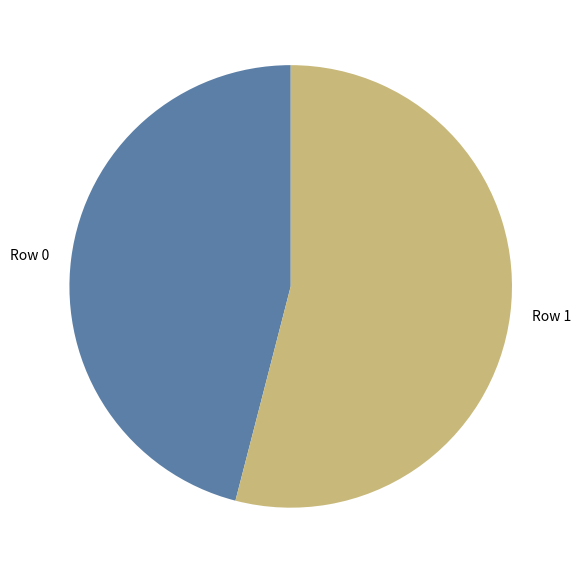

How many segments does this pie chart have?

2